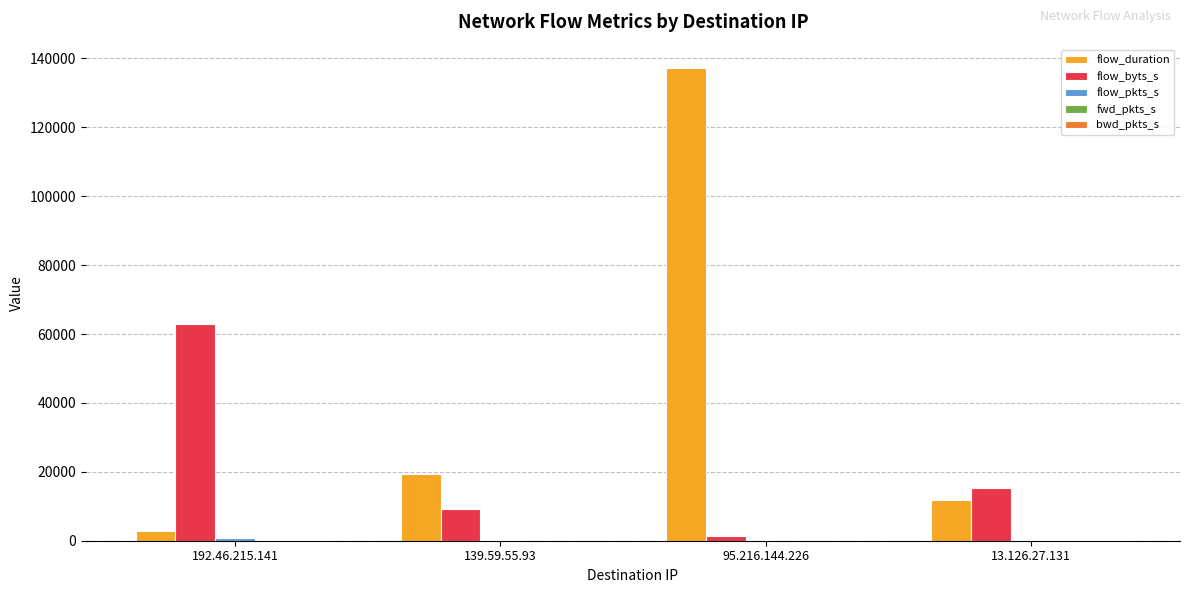

At which category is the sum across all series the highest?

95.216.144.226